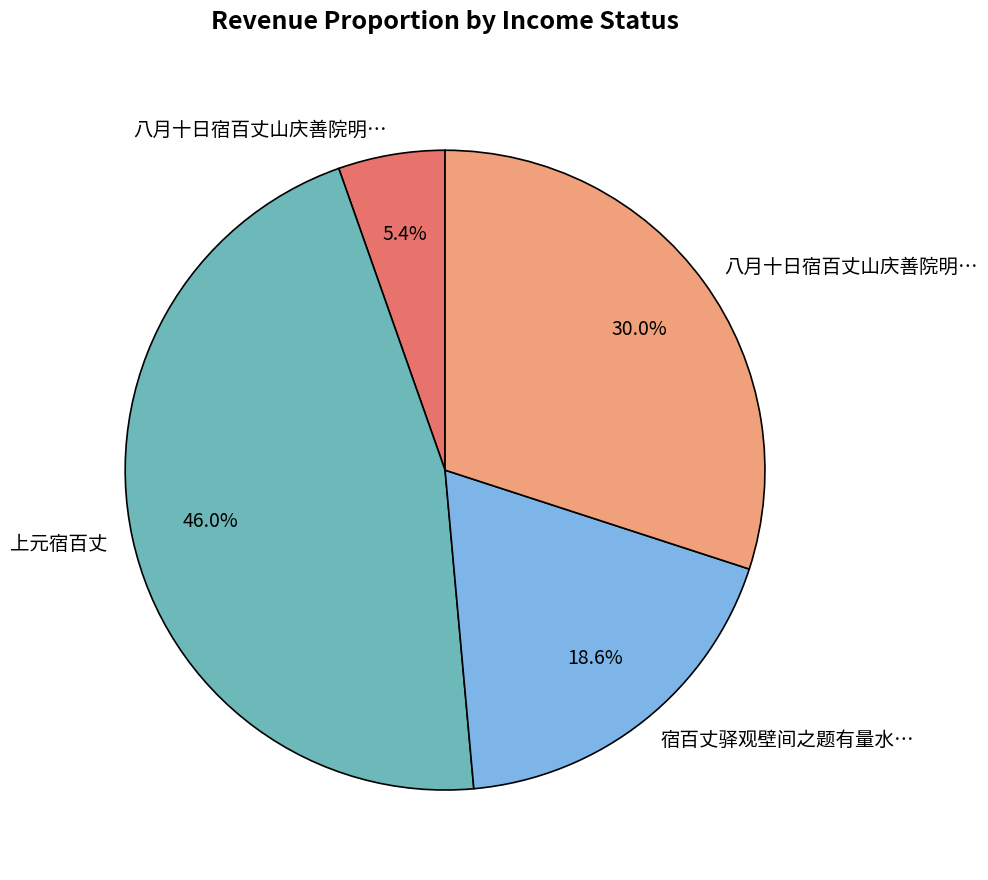

Is there any slice that represents more than half of the pie?

No